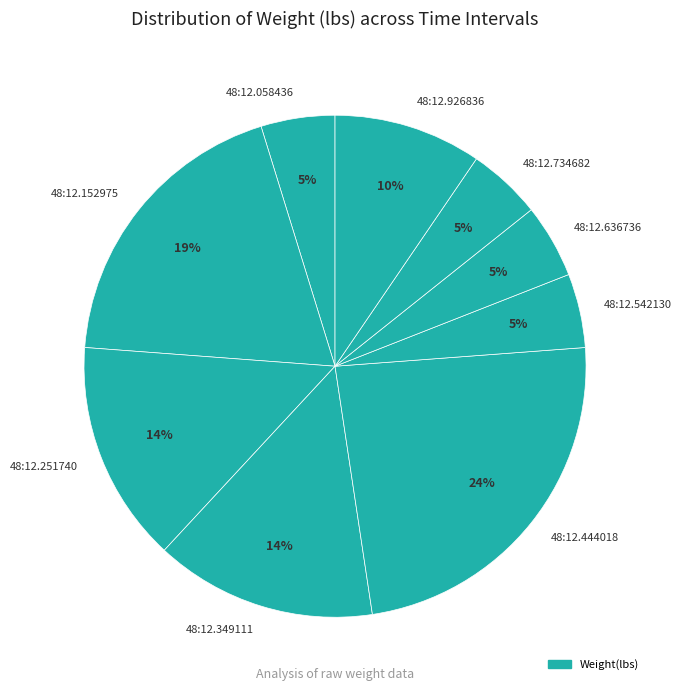

Is it true that 48:12.926836 is 10% of the pie?

True